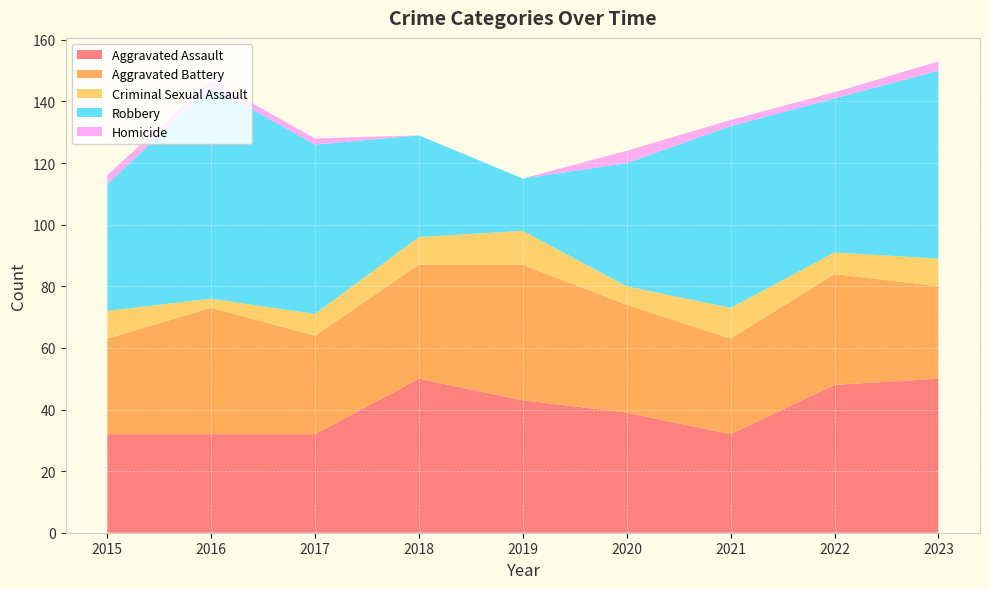

Reading left to right, extract all data points from this chart.

Aggravated Assault: 2015=32	2016=32	2017=32	2018=50	2019=43	2020=39	2021=32	2022=48	2023=50
Aggravated Battery: 2015=31	2016=41	2017=32	2018=37	2019=44	2020=35	2021=31	2022=36	2023=30
Criminal Sexual Assault: 2015=9	2016=3	2017=7	2018=9	2019=11	2020=6	2021=10	2022=7	2023=9
Robbery: 2015=41	2016=69	2017=55	2018=33	2019=17	2020=40	2021=59	2022=50	2023=61
Homicide: 2015=3	2016=2	2017=2	2018=0	2019=0	2020=4	2021=2	2022=2	2023=3